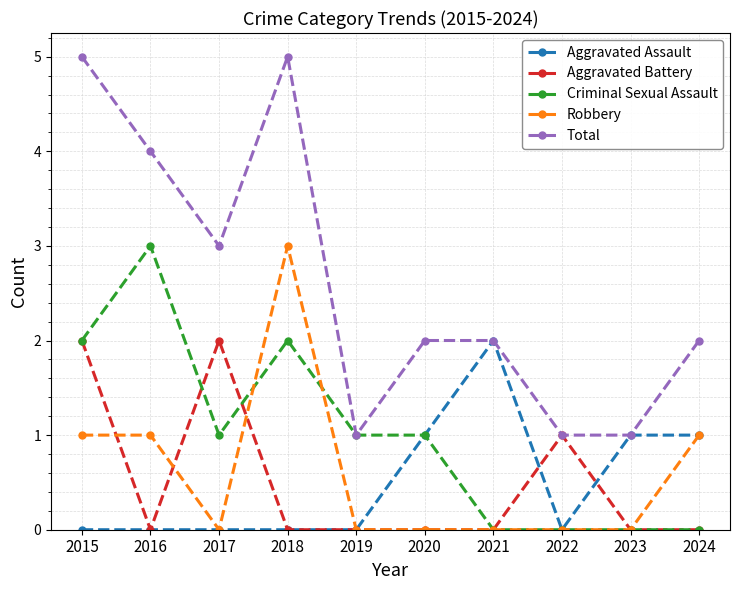

Which series has the largest range (max minus min)?

Total